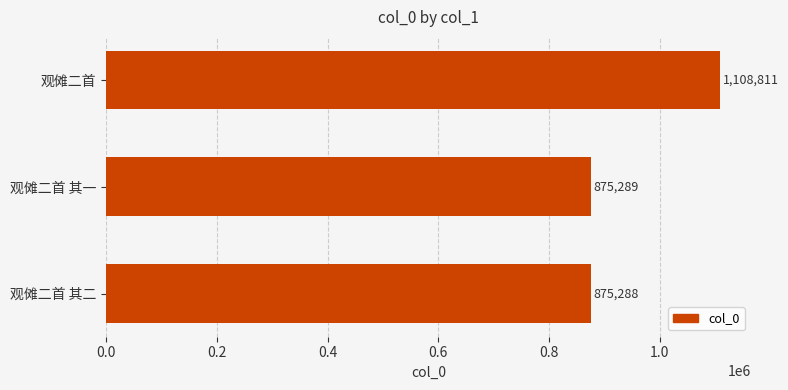

Reading top to bottom, extract all data points from this chart.

1108811	875289	875288